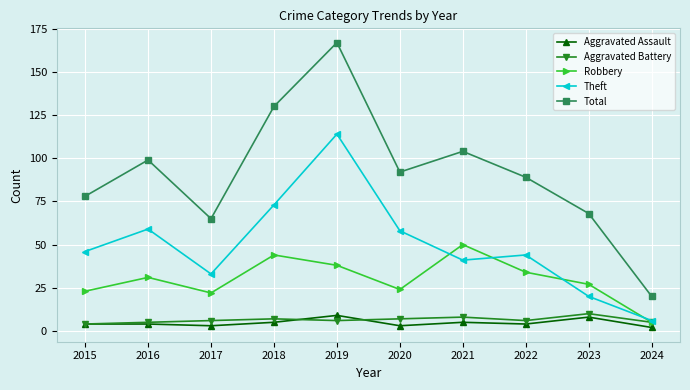

What is the difference between the maximum and minimum values in the Aggravated Assault series?

7